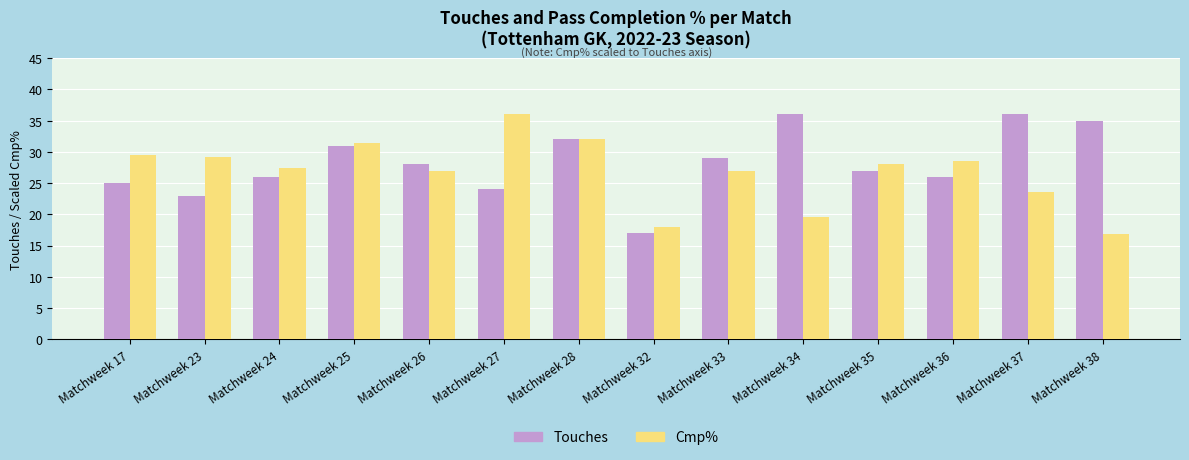

How many values in the Touches series are below 28?

7